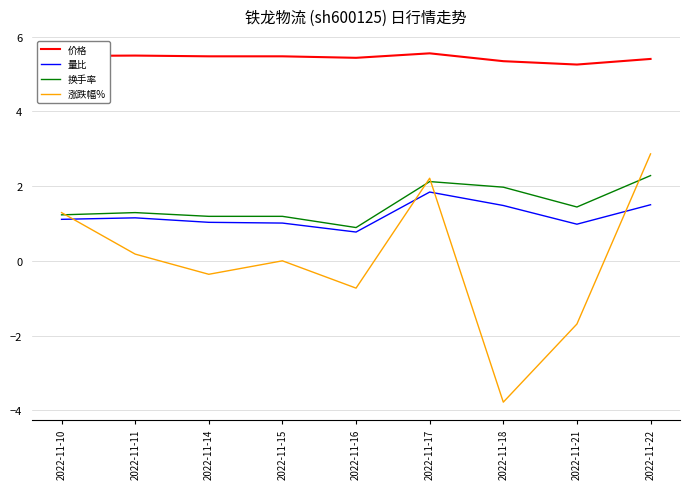

Is the value of 换手率 at 2022-11-21 greater than the value of 涨跌幅% at 2022-11-15?

Yes